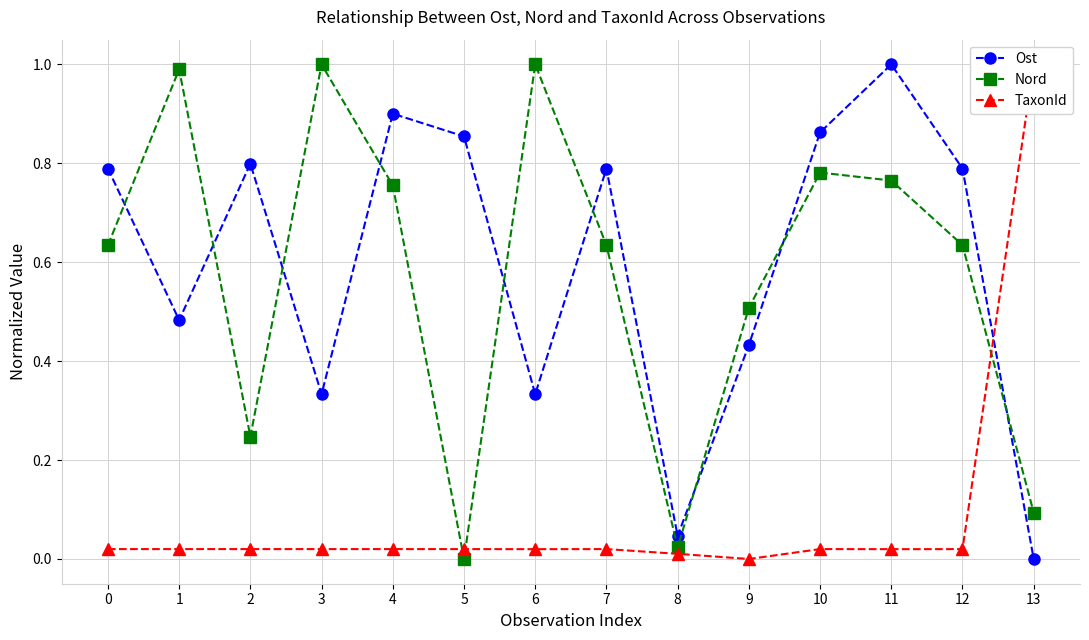

Reading left to right, extract all data points from this chart.

Ost: 0=0.8	1=0.5	2=0.8	3=0.3	4=0.9	5=0.9	6=0.3	7=0.8	8=0.0	9=0.4	10=0.9	11=1.0	12=0.8	13=0.0
Nord: 0=0.6	1=1.0	2=0.2	3=1.0	4=0.8	5=0.0	6=1.0	7=0.6	8=0.0	9=0.5	10=0.8	11=0.8	12=0.6	13=0.1
TaxonId: 0=0.0	1=0.0	2=0.0	3=0.0	4=0.0	5=0.0	6=0.0	7=0.0	8=0.0	9=0.0	10=0.0	11=0.0	12=0.0	13=1.0